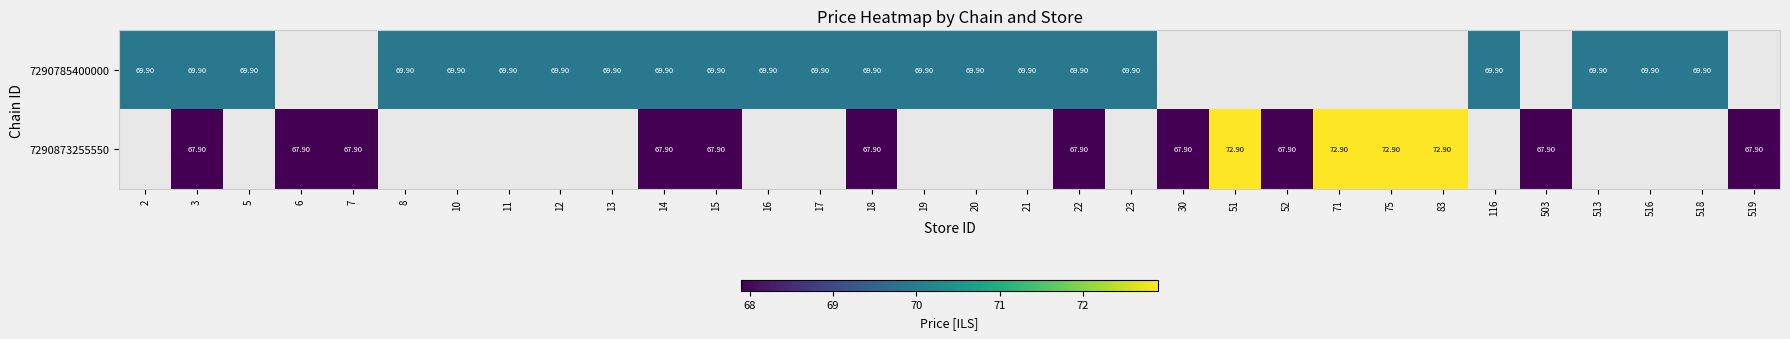

At 19, list the series in order from largest to smallest.

7290785400000, 7290873255550